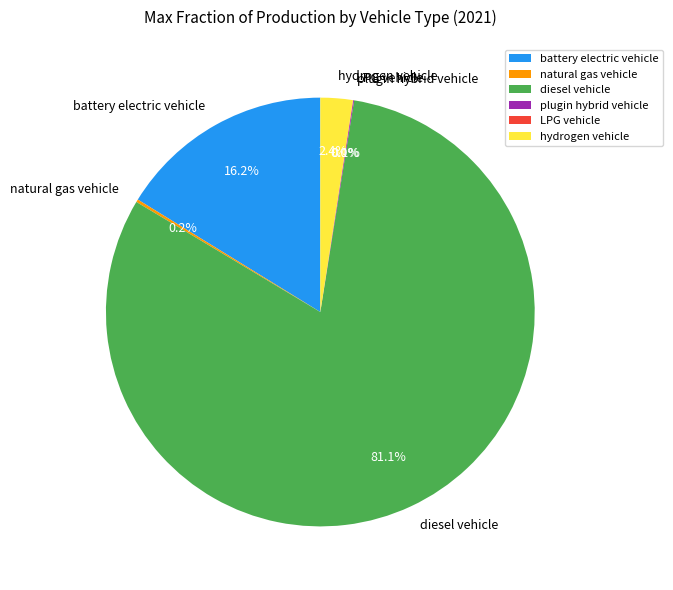

Does any single category account for the majority?

Yes